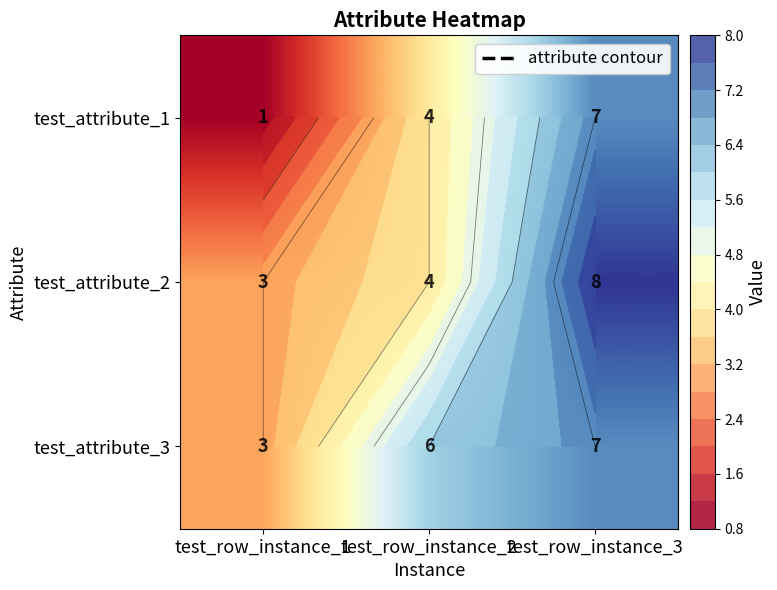

Which series has the largest total across all categories?

test_attribute_3